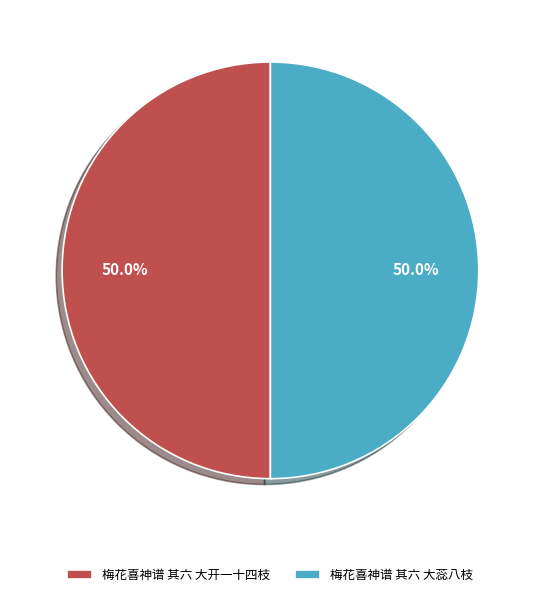

Combined, what portion of the pie is 梅花喜神谱 其六 大蕊八枝 and 梅花喜神谱 其六 大开一十四枝?

100.0%